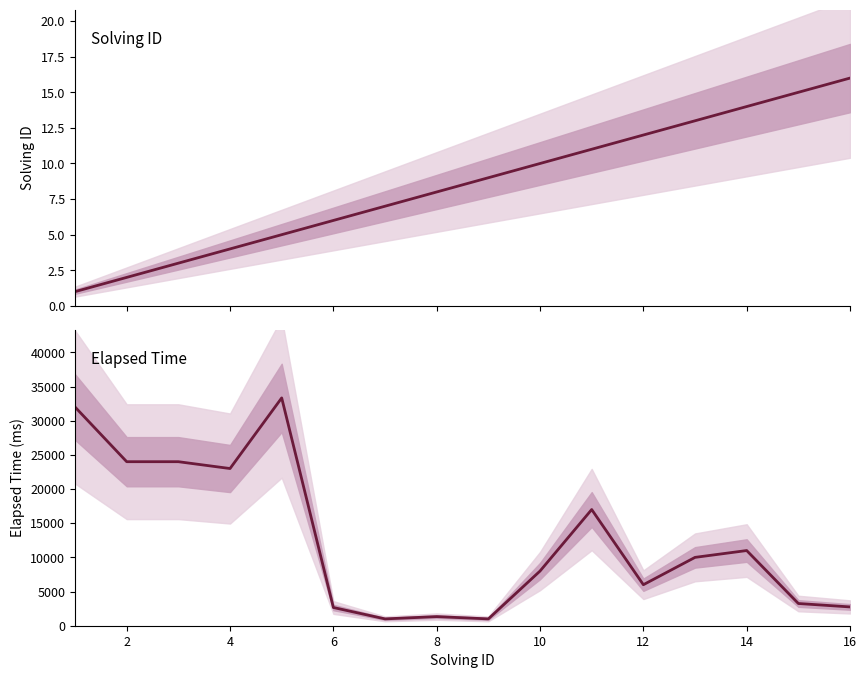

What is the value of the solving_id point at the 8th from the left?

8